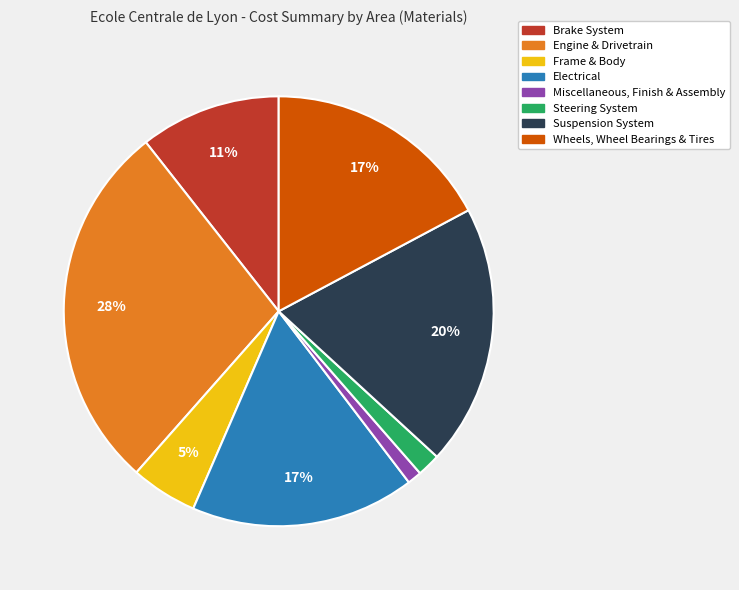

To the nearest percent, what is the difference between the Wheels, Wheel Bearings & Tires and Engine & Drivetrain slice percentages?

11%